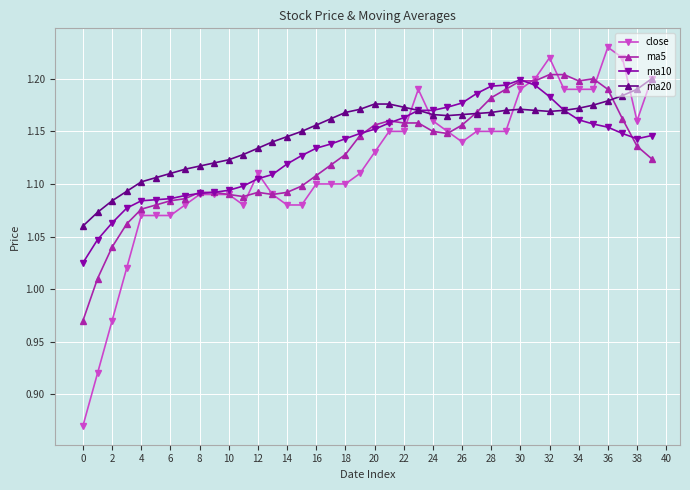

True or false: close has more than 0 interior local peaks.

True